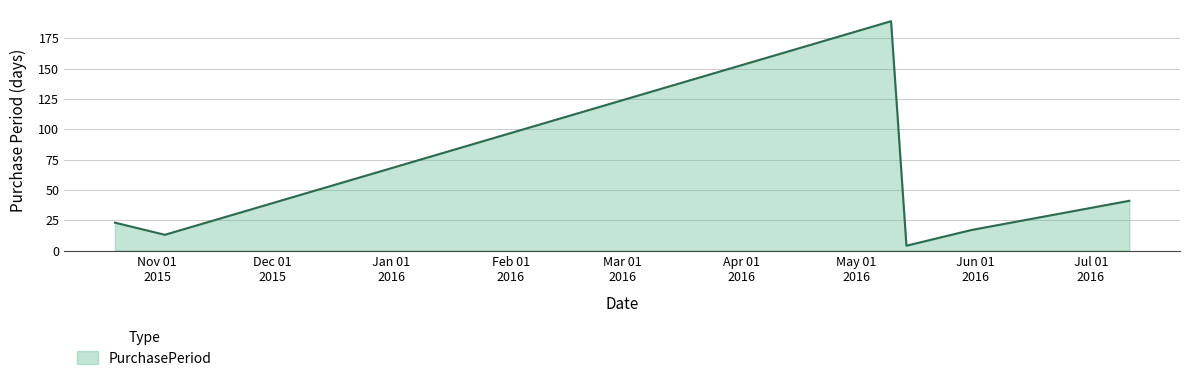

What is the difference between the maximum and second lowest values?

176